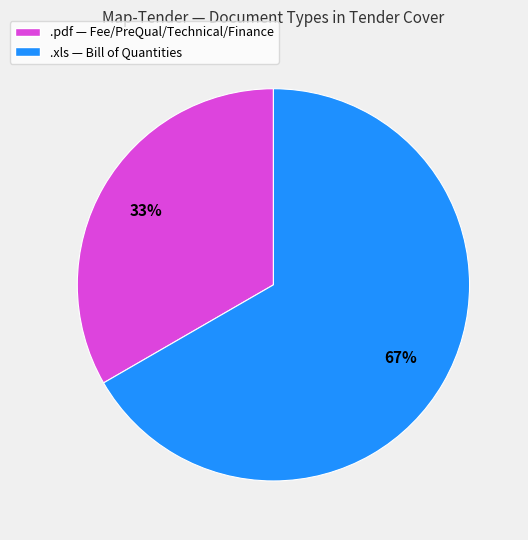

Between .pdf and .xls, which is larger?

.xls